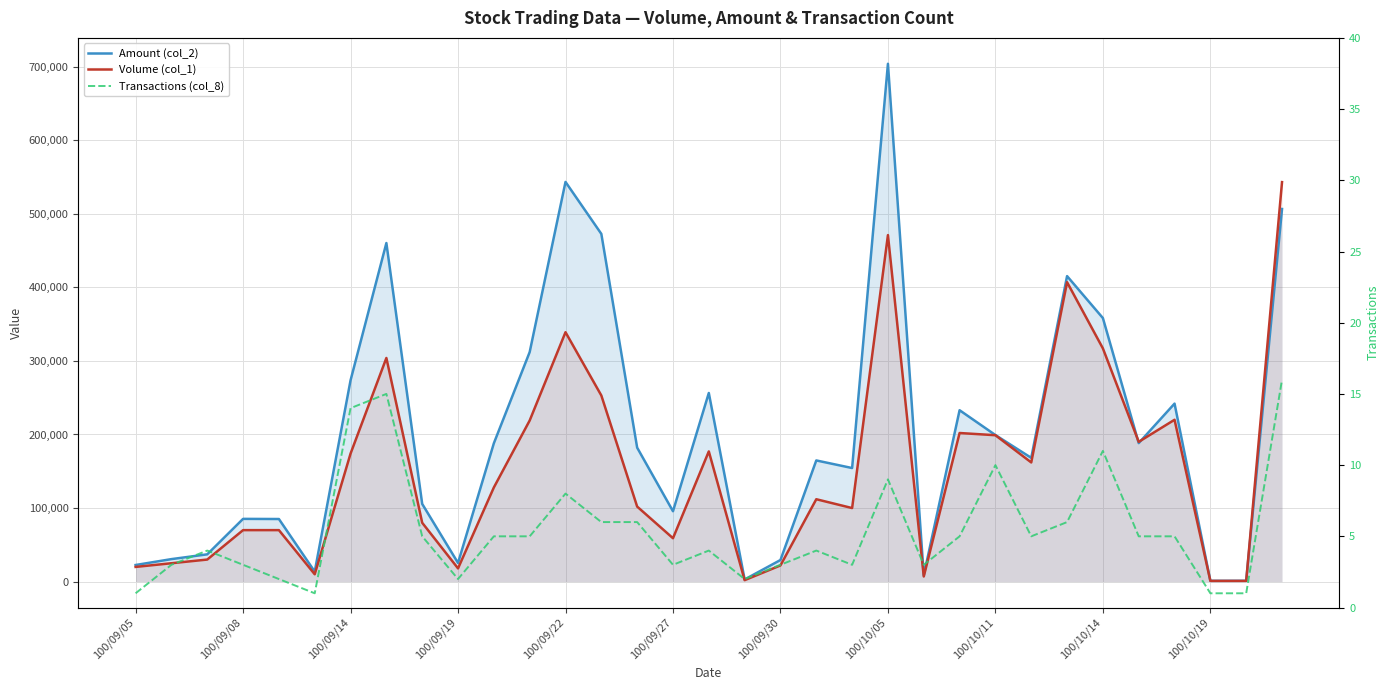

How many lines are shown in the chart?

3